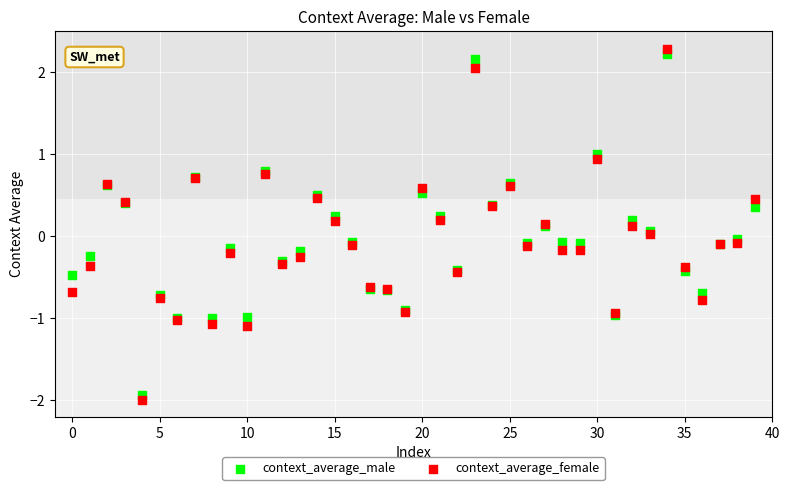

Which series reaches the minimum Y coordinate?

context_average_female